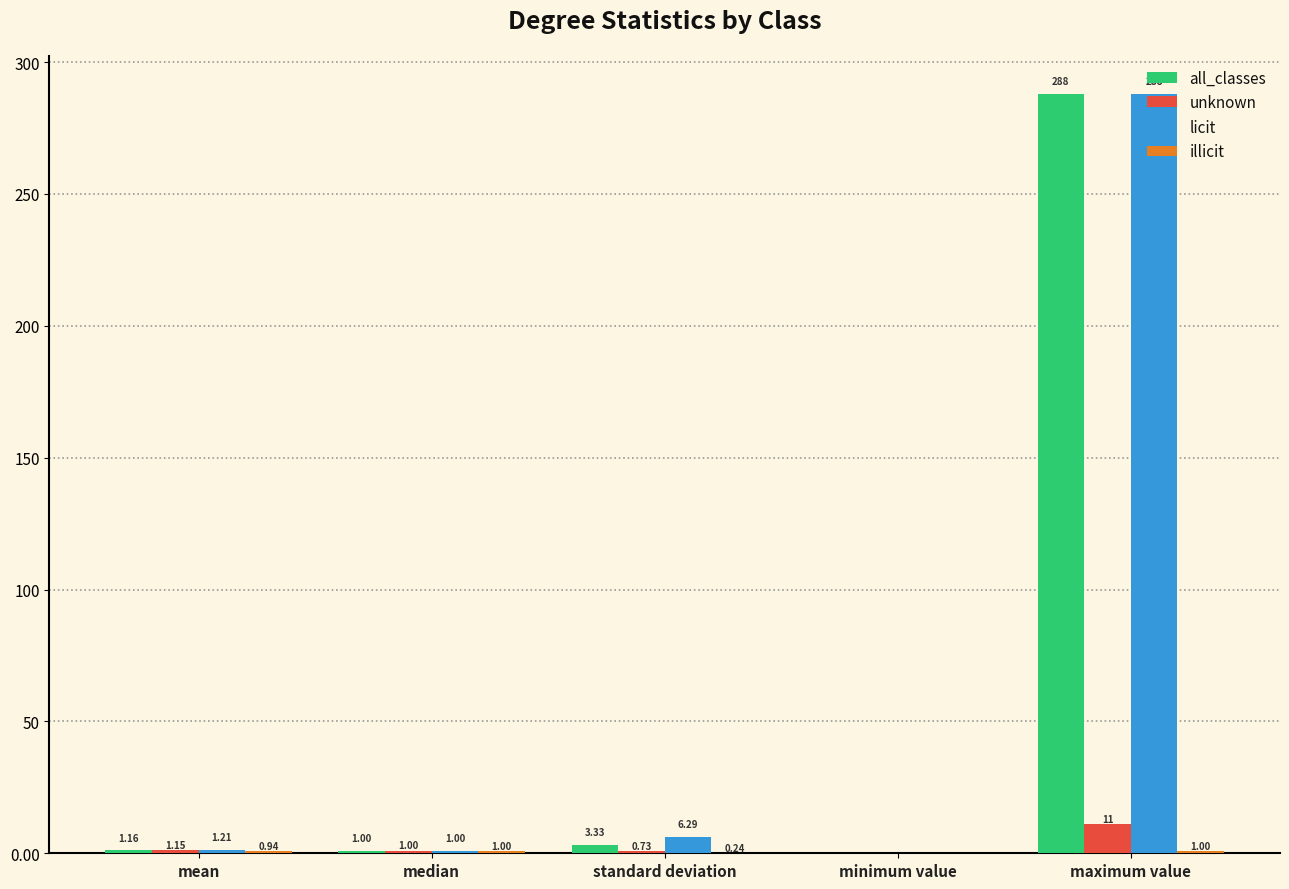

At which label does licit reach its peak?

maximum value